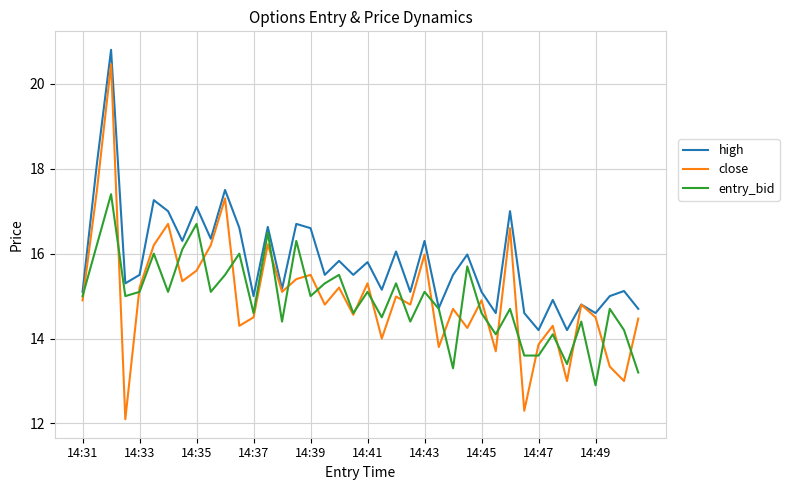

What is the average value of the close series?

15.0